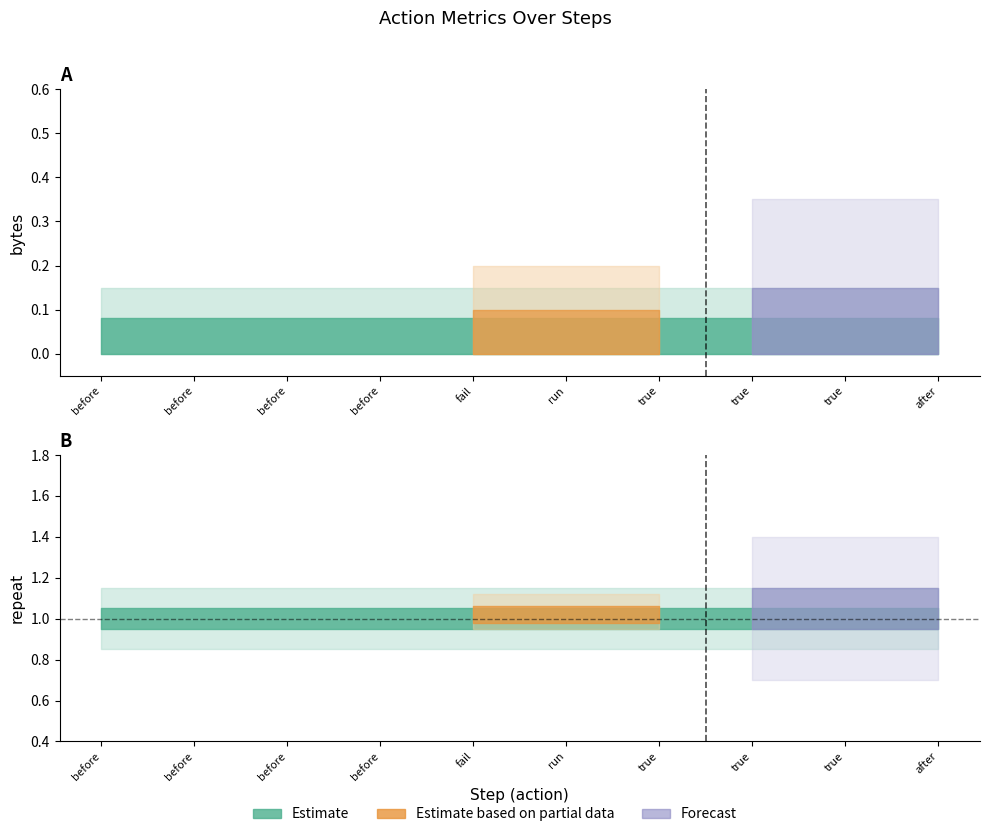

Which has a higher value, true or true?

true